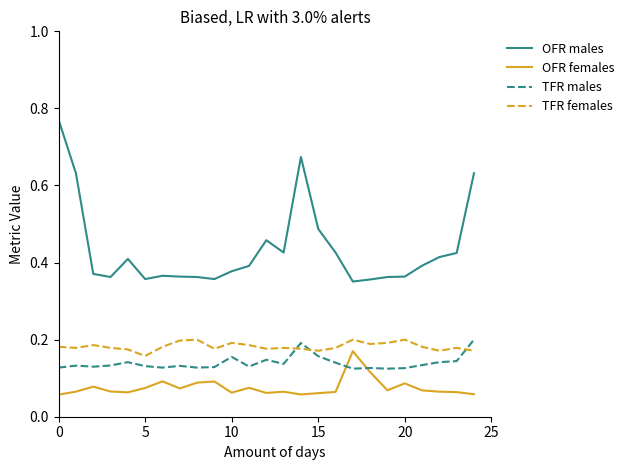

True or false: OFR males and TFR males cross at least once.

False